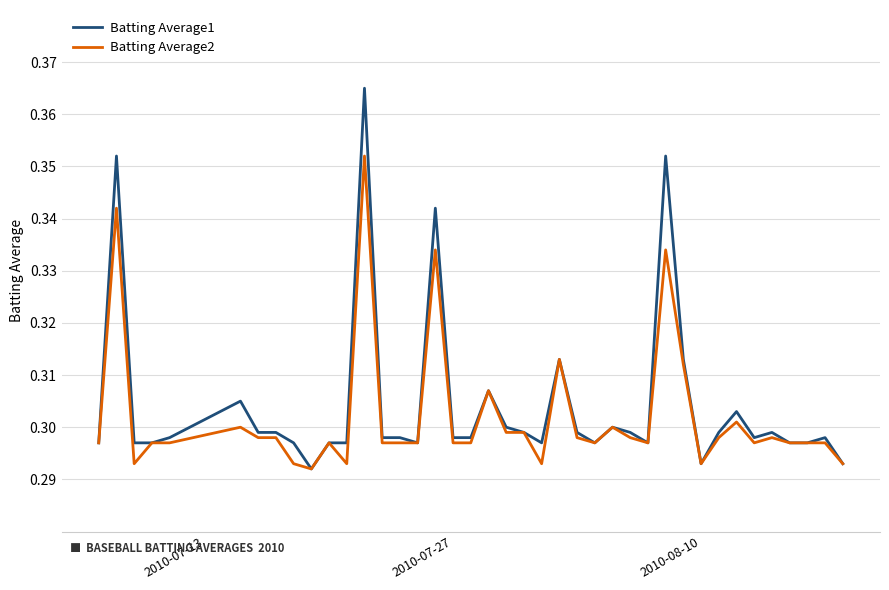

Count the Batting Average1 values in the range 0 to 1.

40